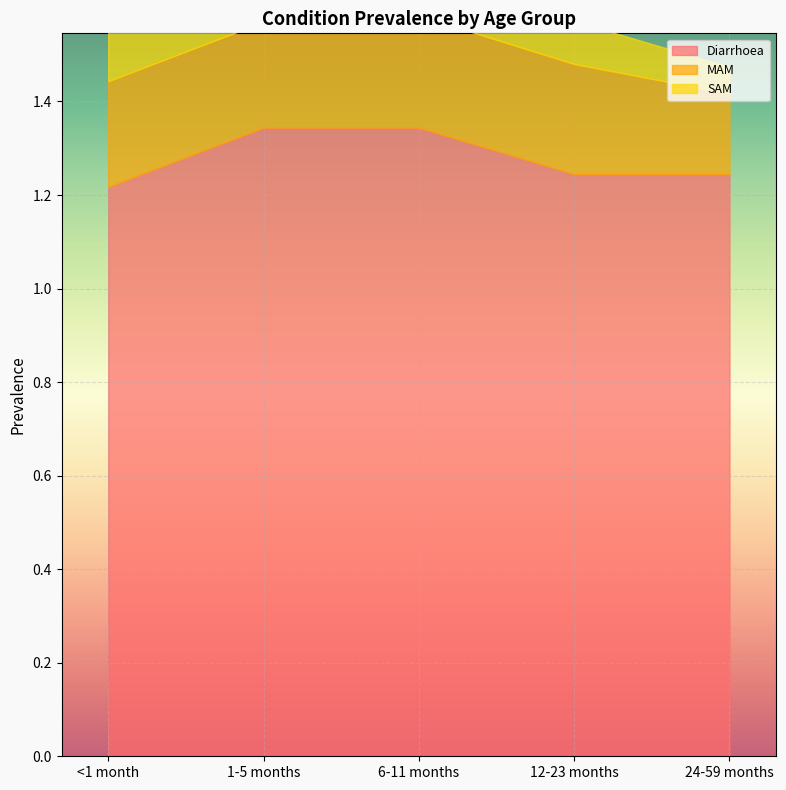

What position from the left is 12-23 months?

4